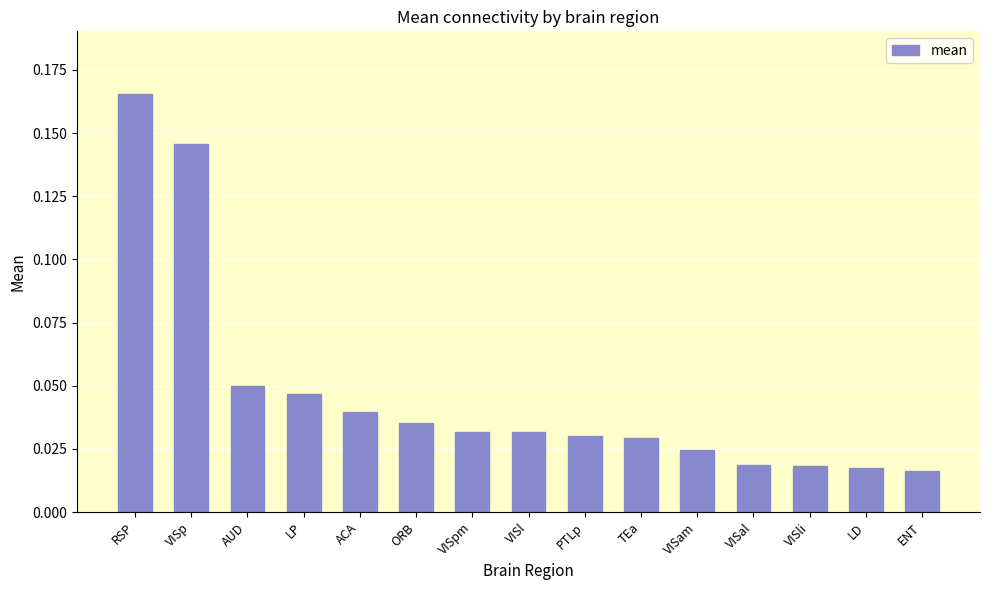

Which category has the highest value across all series?

RSP